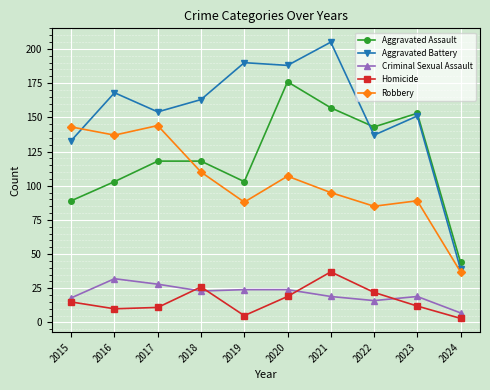

Which series changed the most between 2016 and 2019?

Robbery